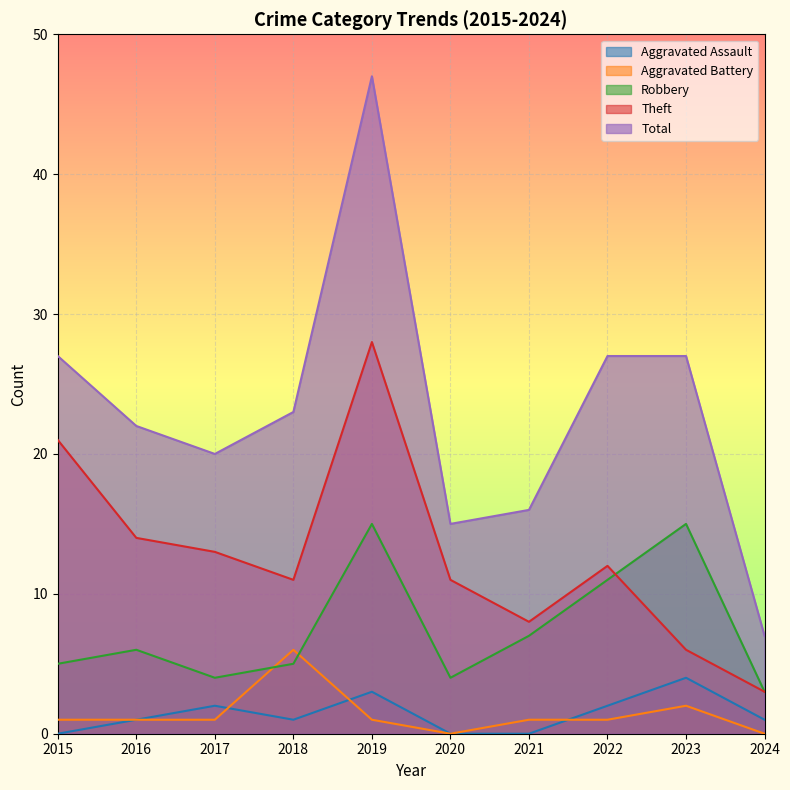

Does the chart display data point markers on the line(s)?

No